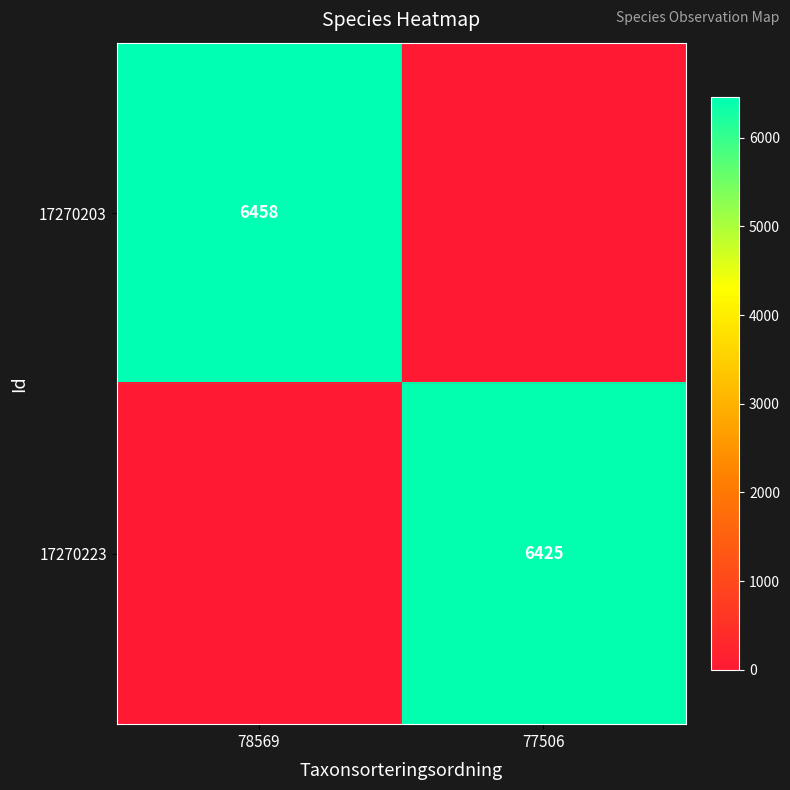

At which category is the sum across all series the highest?

78569